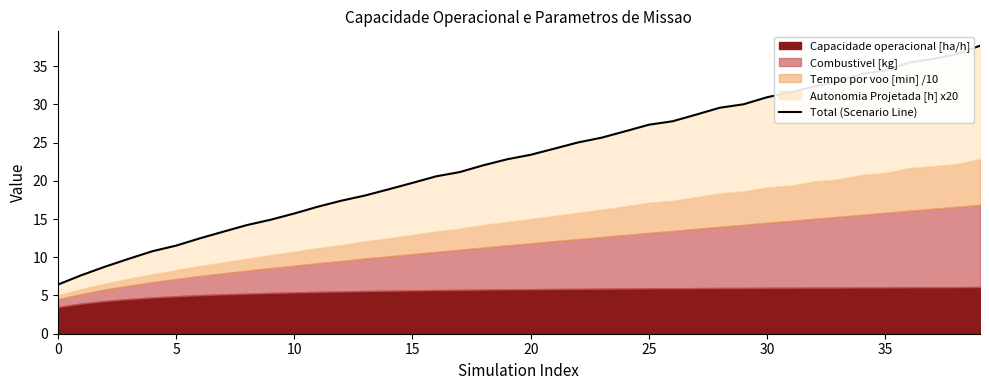

How many data points does each series have?

40